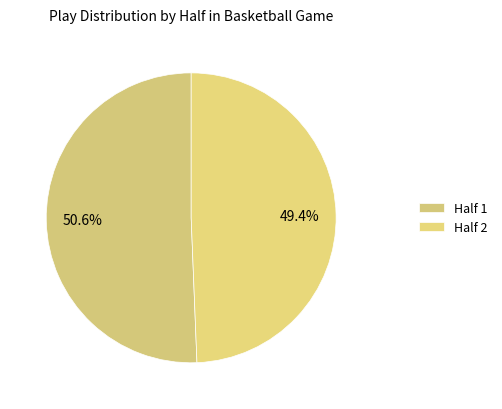

The Half 1 slice represents 51% of the pie. True or false?

True